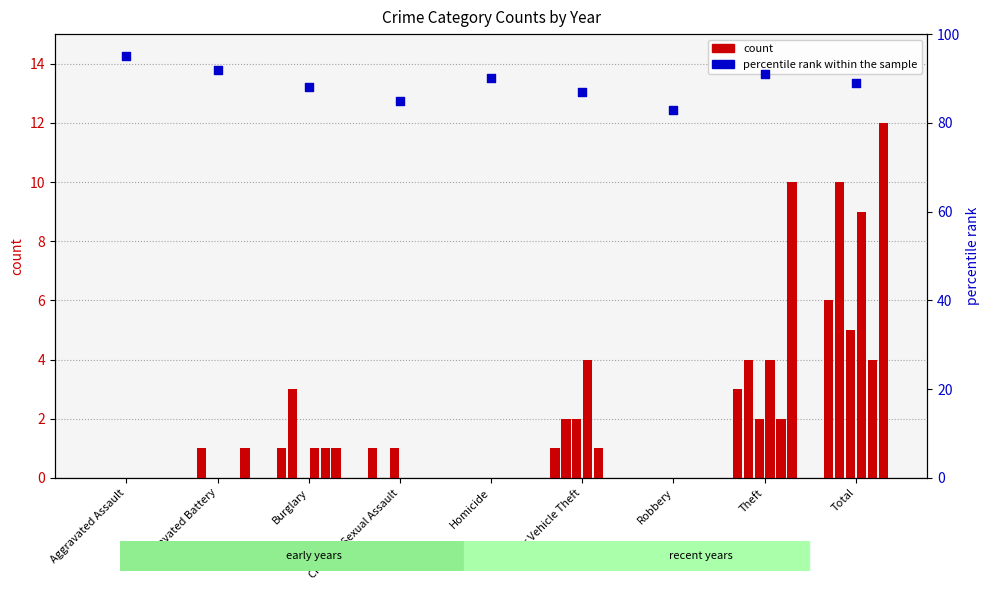

What is the ratio of the value at Criminal Sexual Assault to the value at Robbery?

1.0